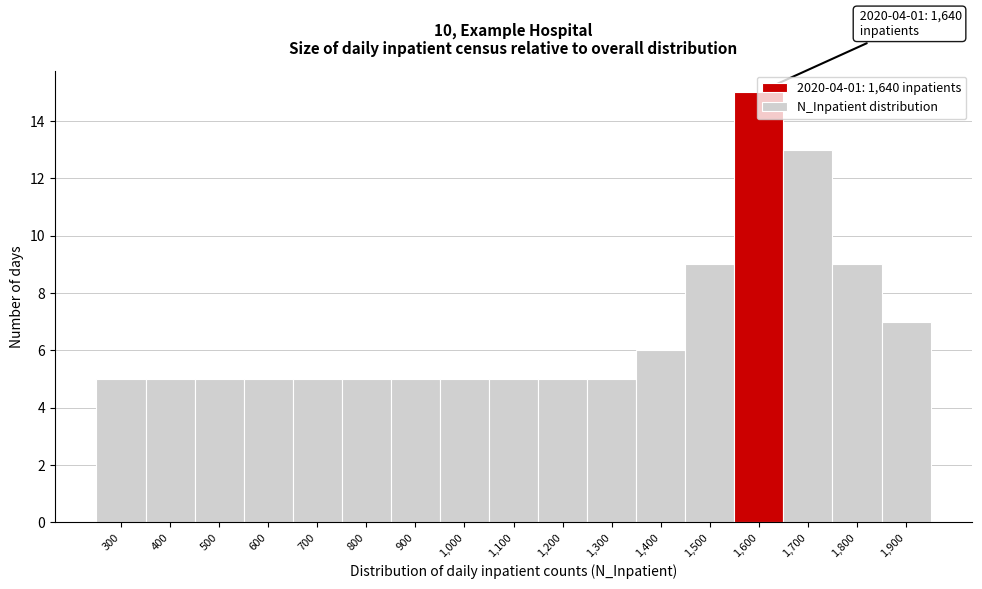

Read the value at 300.

5